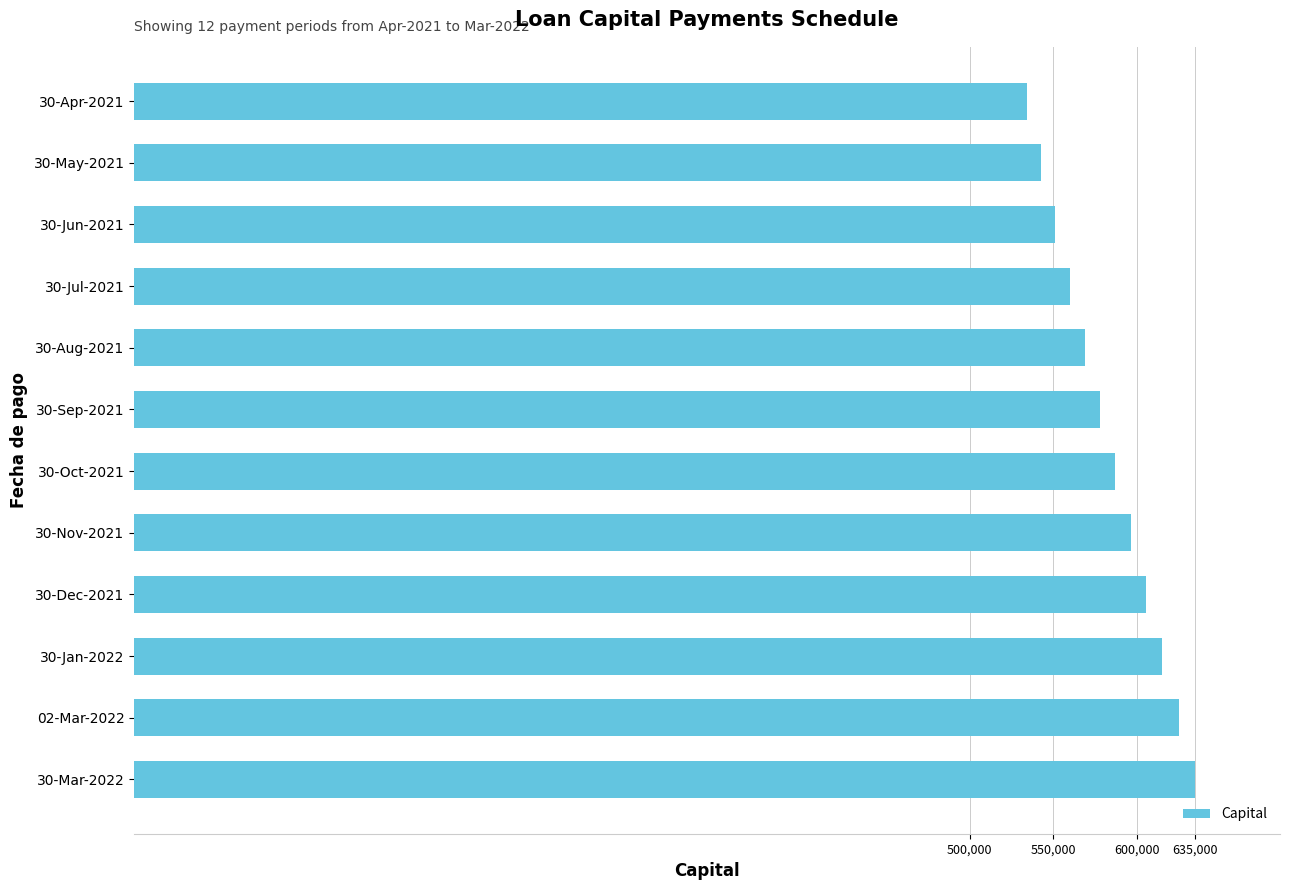

What is the label of the 3rd bar from the bottom?

30-Jan-2022